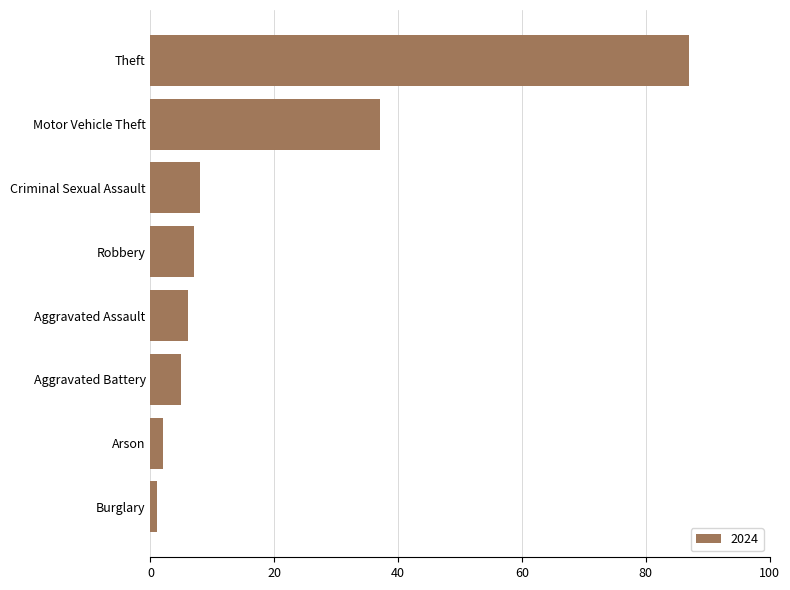

The chart shows a value of 144 at Theft. True or false?

False